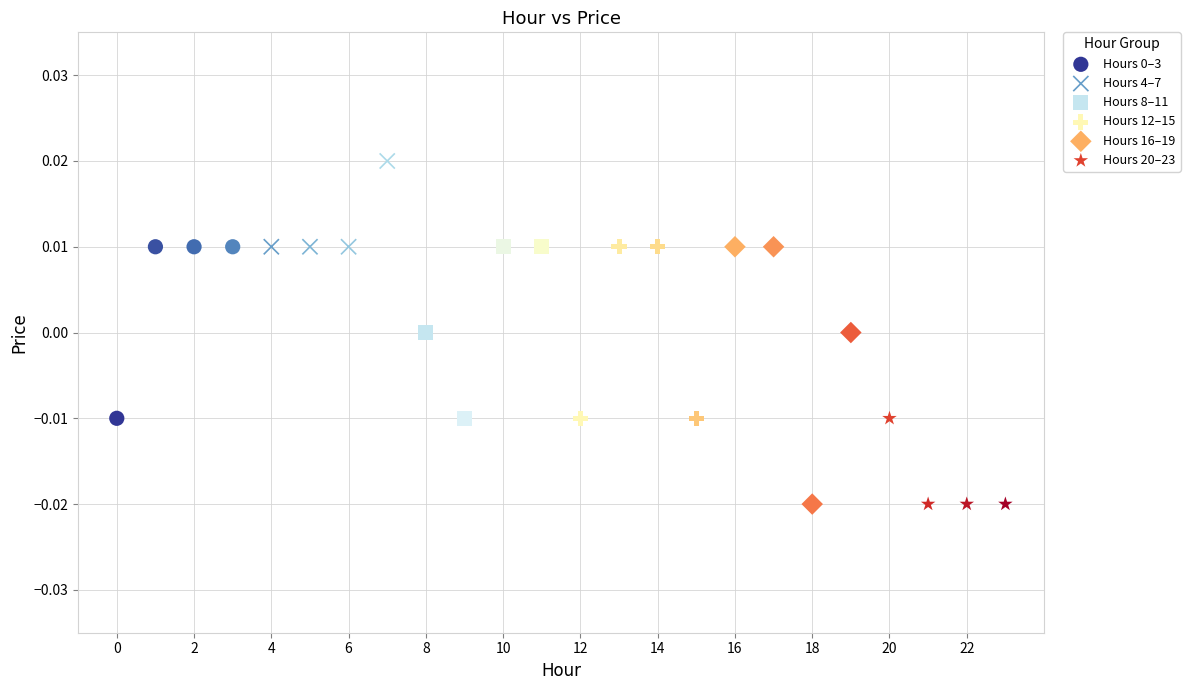

Which series has the largest Y range (max minus min)?

Hours 16–19